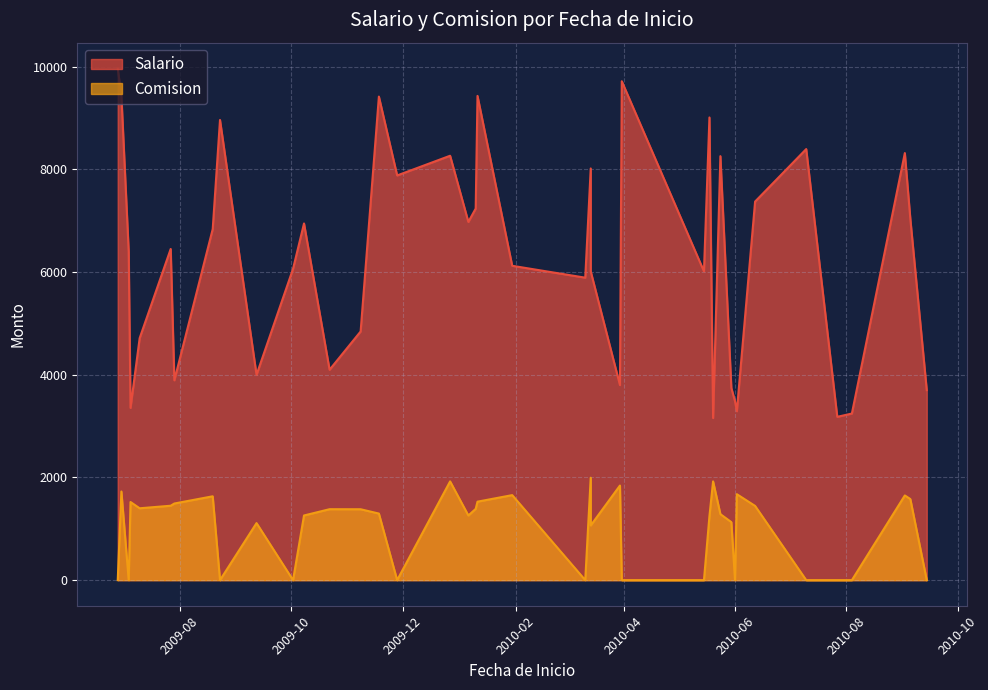

What is the difference between the highest and lowest values at 2010-03-14?

6021.7